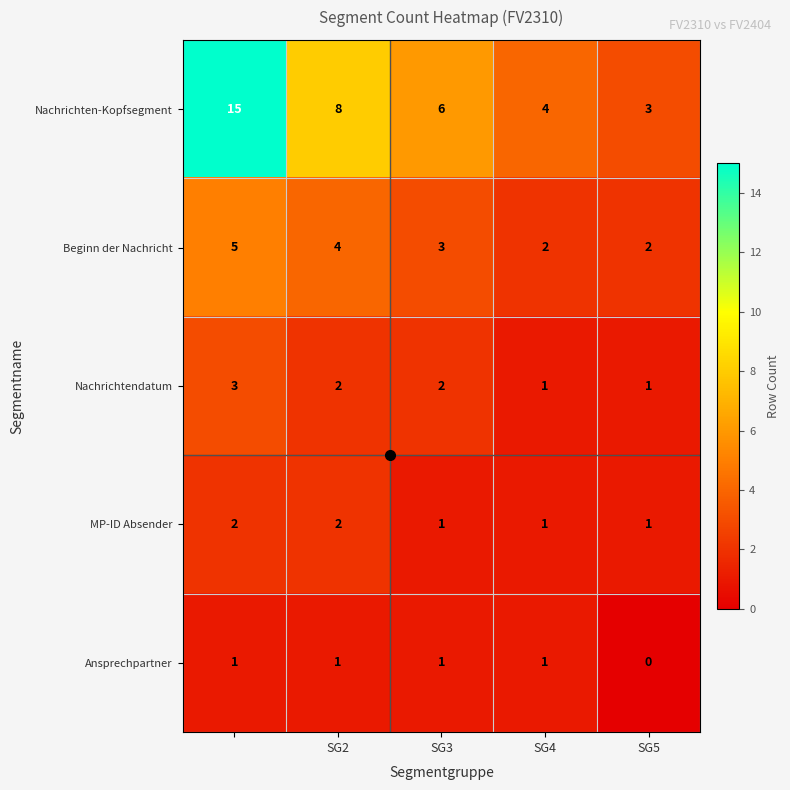

Which series has the largest range (max minus min)?

Nachrichten-Kopfsegment